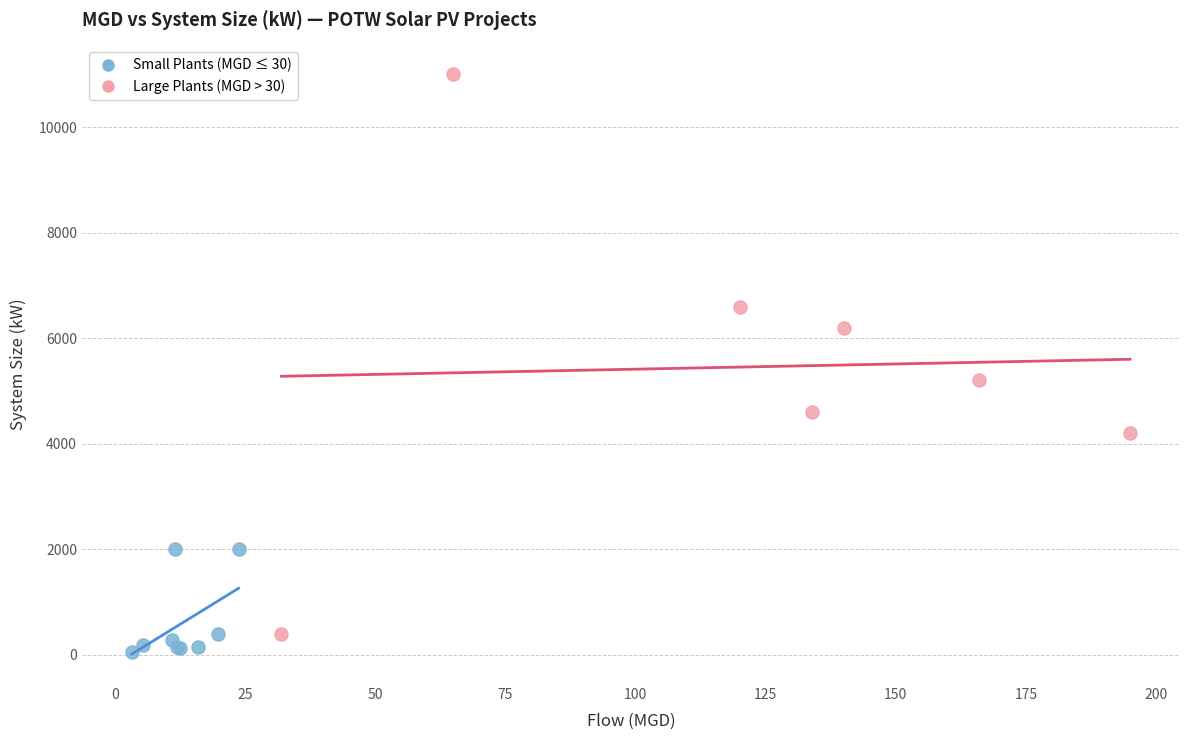

Which series contains the lowest Y value?

Small Plants (MGD ≤ 30)